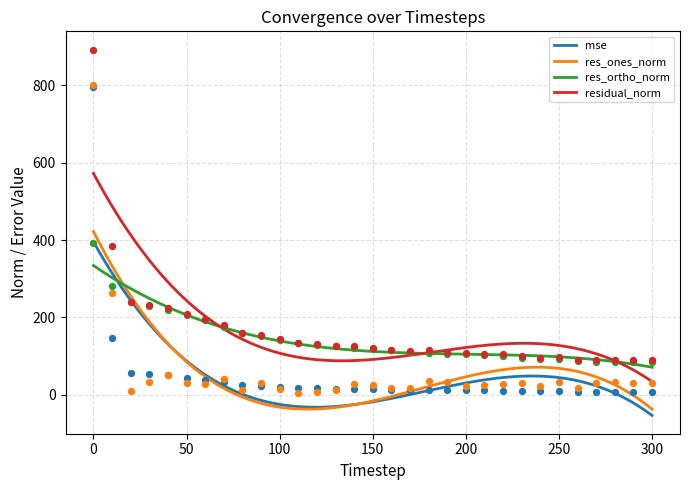

What is the total value across all series at 130?

280.0